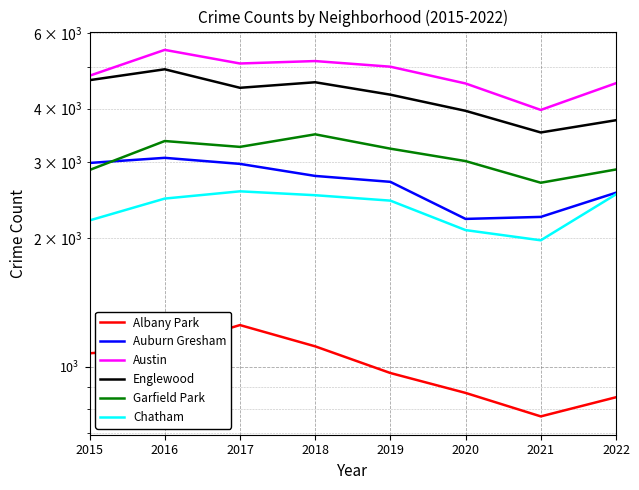

True or false: Austin and Garfield Park cross at least once.

False